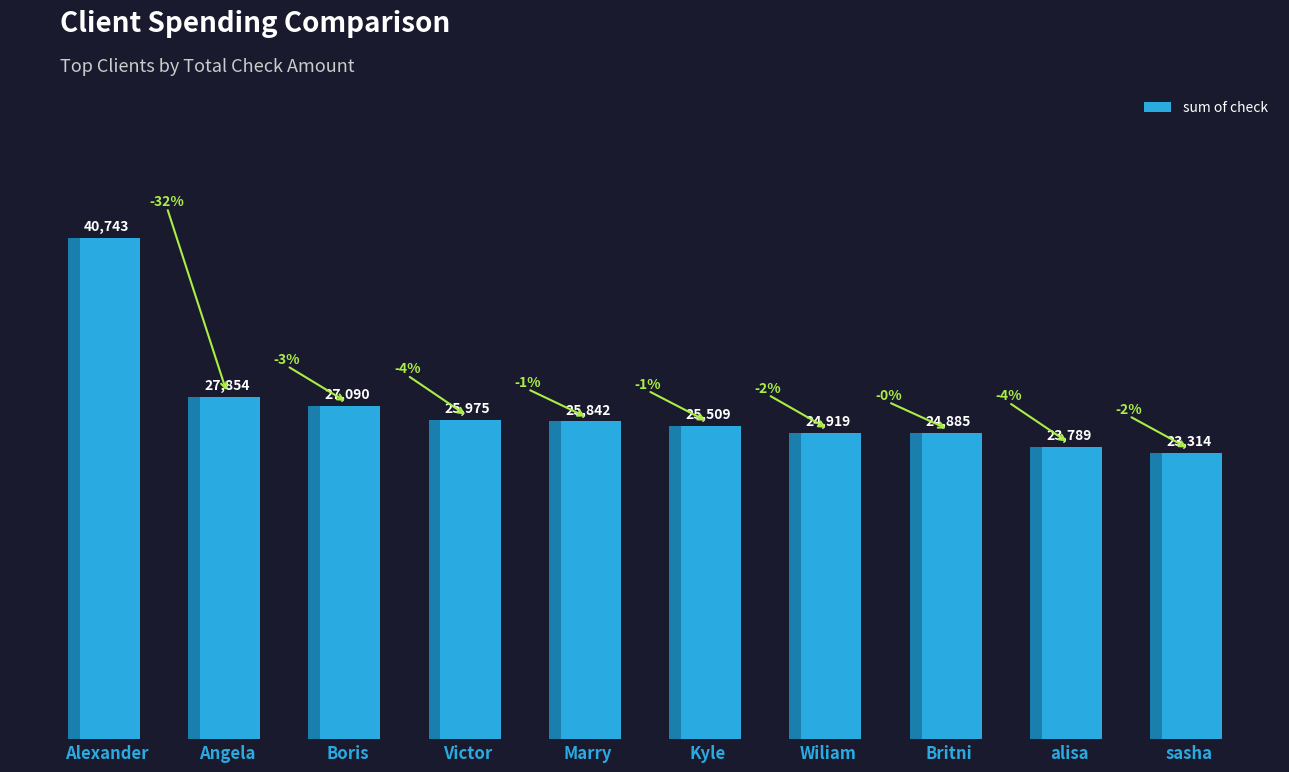

Are the bars grouped side by side (vs. stacked)?

No